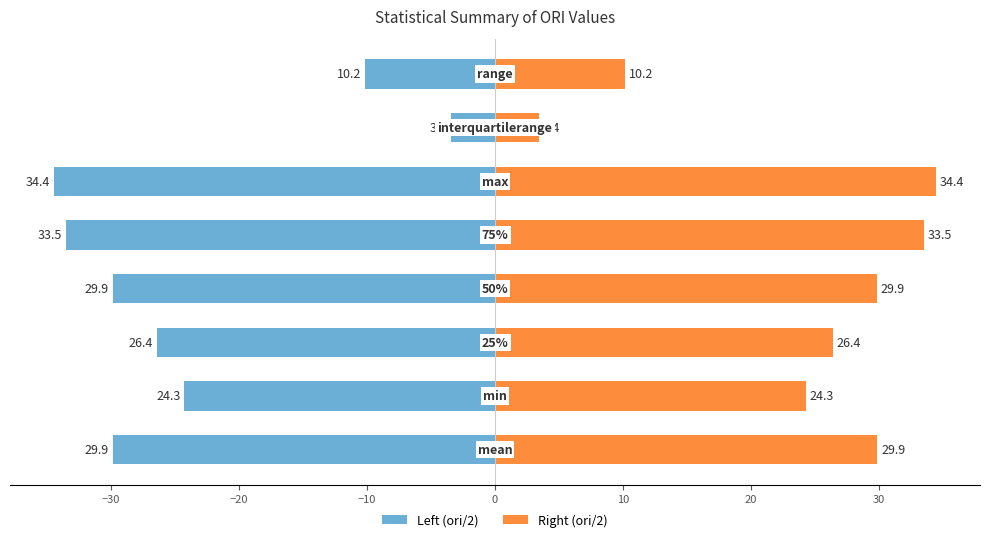

What is the lowest value of the Right (ori/2) series?

3.4